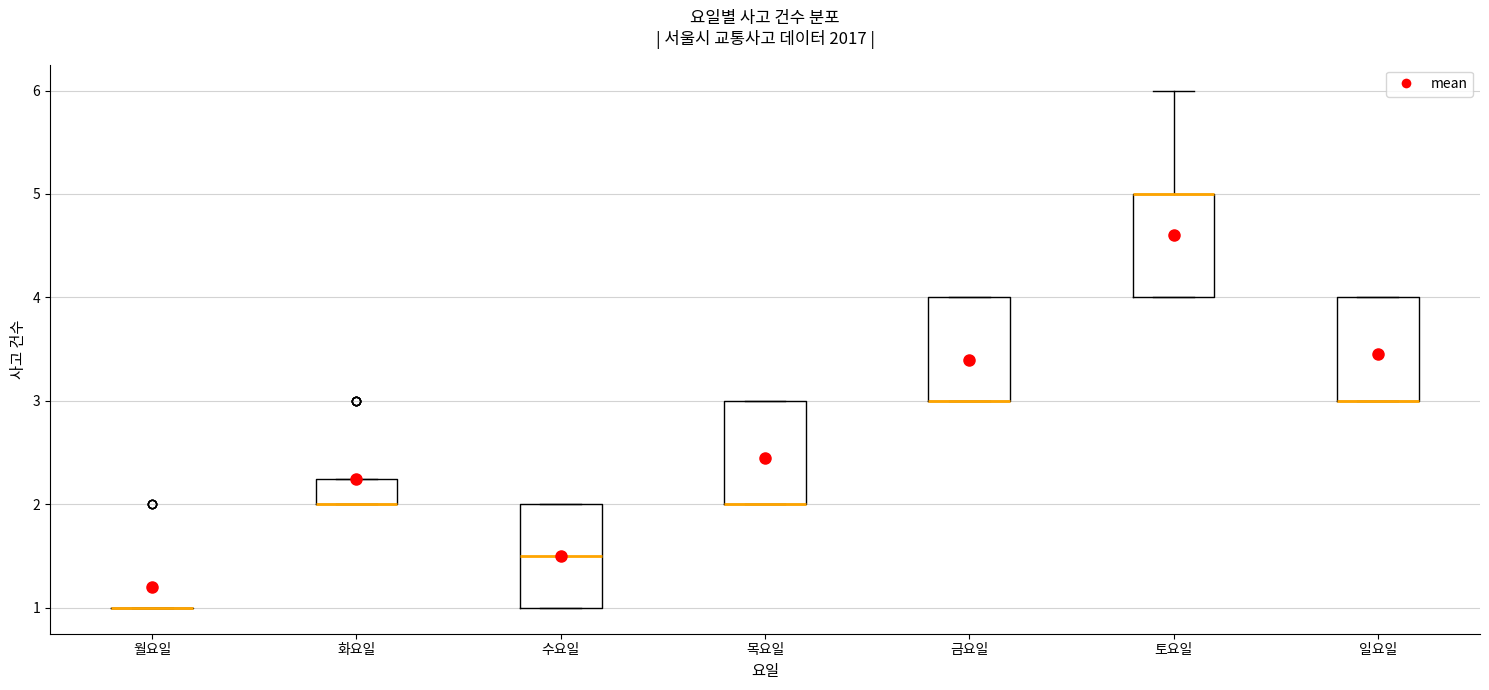

Reading left to right, read every box against the y-axis: the position of its median line, the range the box covers, and the ends of its whiskers. The values are not printed on the chart, so give them approximately, as read against the axis.

월요일: box collapsed to a line at 1.0, whiskers 1.0 to 1.0
화요일: median 2.0 (drawn on the box's lower edge), box 2.0 to 2.3, whiskers 2.0 to 2.3
수요일: median 1.5, box 1.0 to 2.0, whiskers 1.0 to 2.0
목요일: median 2.0 (drawn on the box's lower edge), box 2.0 to 3.0, whiskers 2.0 to 3.0
금요일: median 3.0 (drawn on the box's lower edge), box 3.0 to 4.0, whiskers 3.0 to 4.0
토요일: median 5.0 (drawn on the box's upper edge), box 4.0 to 5.0, whiskers 4.0 to 6.0
일요일: median 3.0 (drawn on the box's lower edge), box 3.0 to 4.0, whiskers 3.0 to 4.0